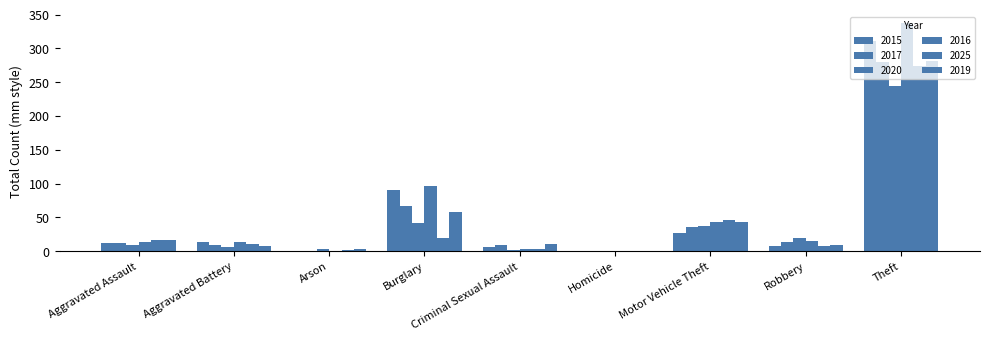

What is the difference between the second highest and second lowest values in the 2016 series?

95